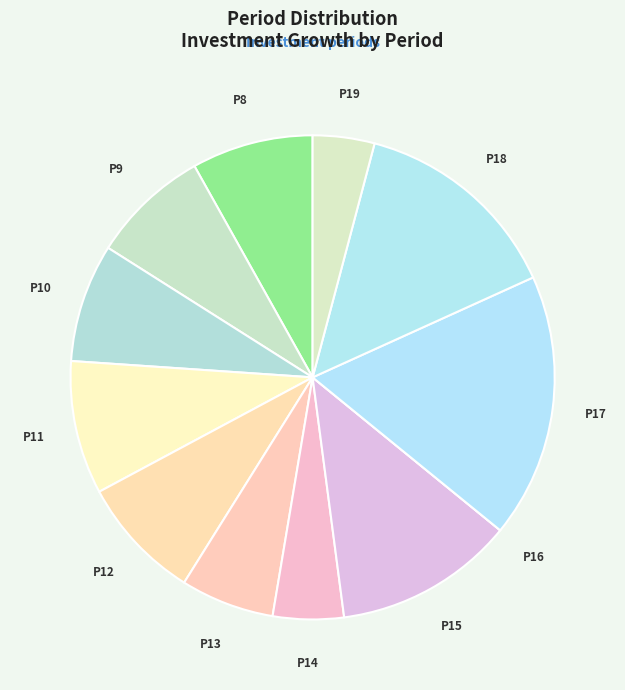

Which has a higher value, P11 or P12?

P11